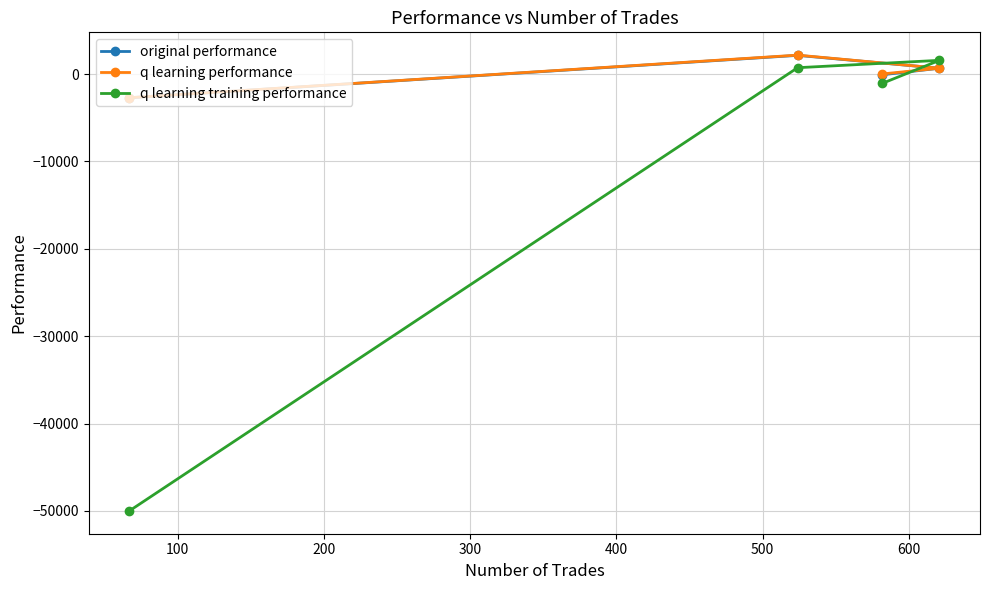

List the series in order of their peak value, lowest first.

q learning training performance, original performance, q learning performance